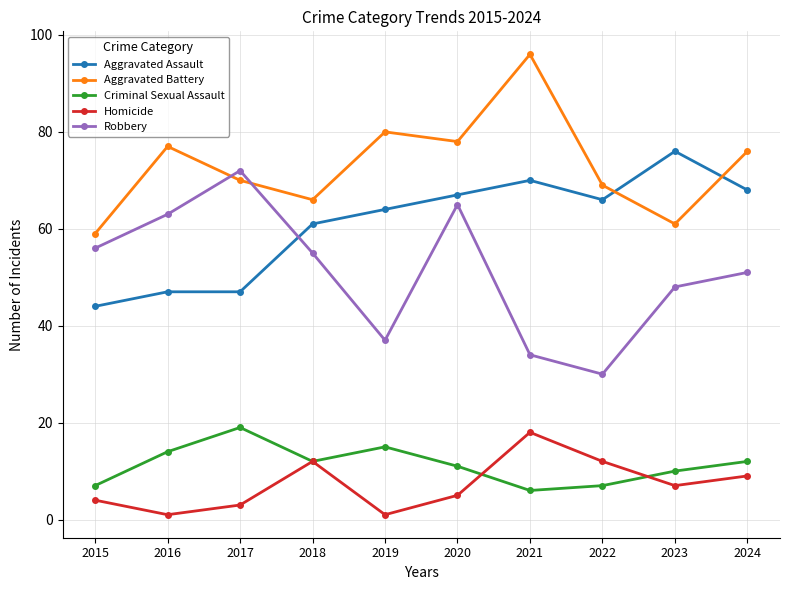

At which category does the chart reach its peak across all series?

2021